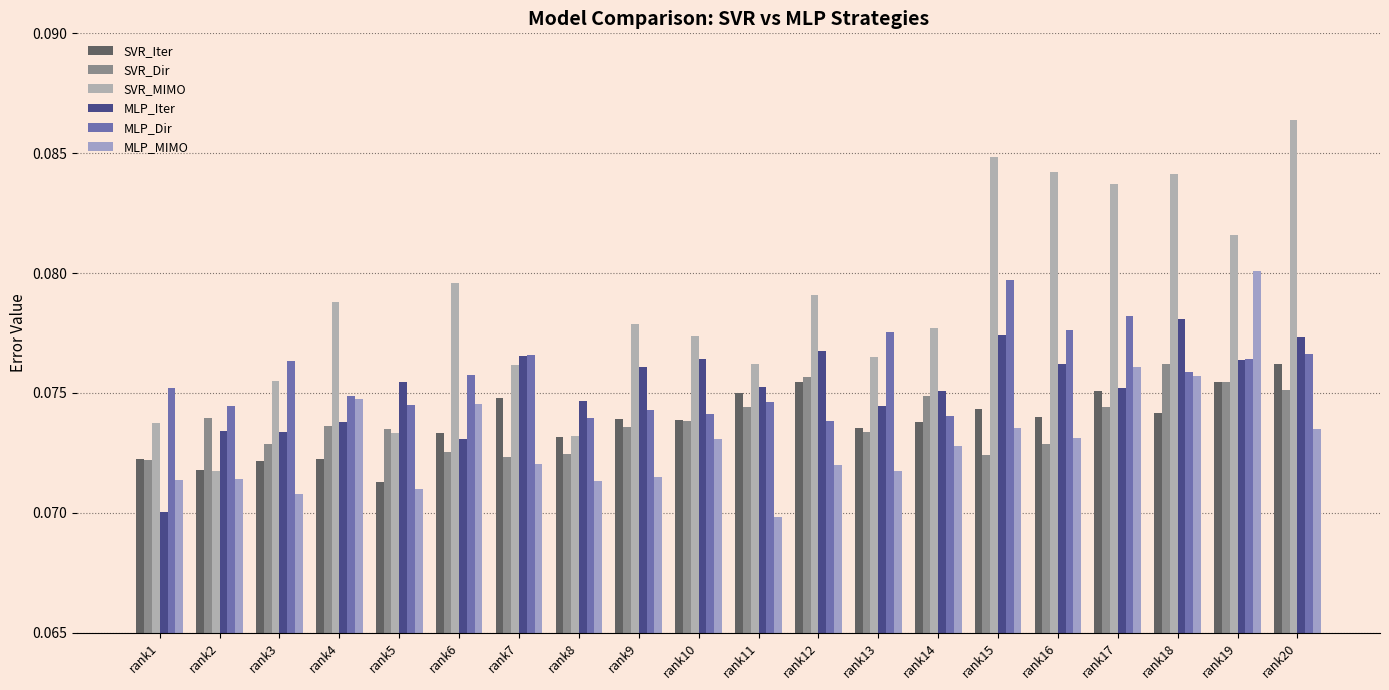

At how many categories does at least one series exceed 0?

20